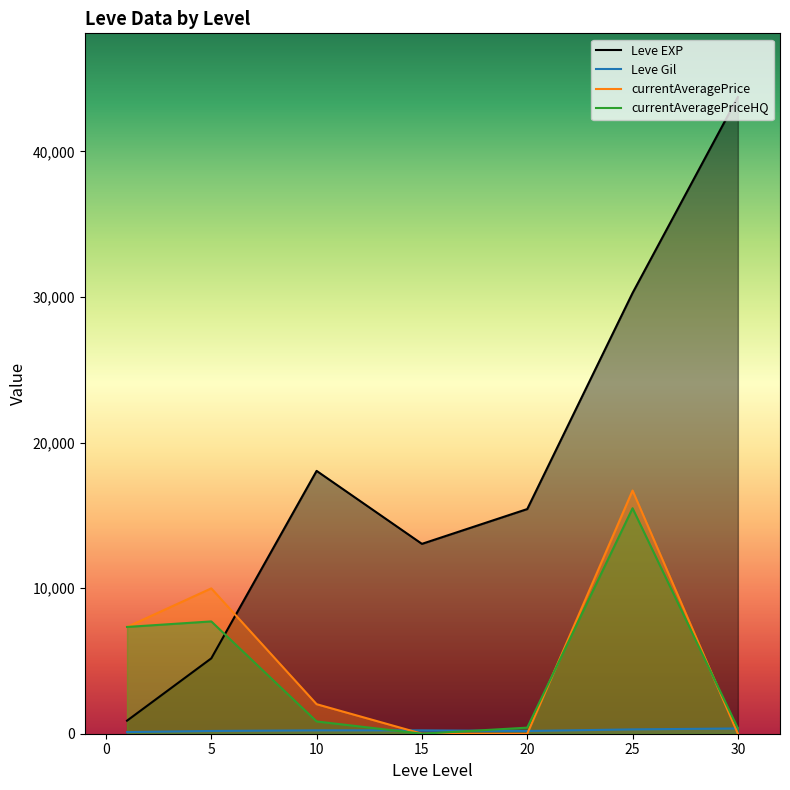

True or false: currentAveragePrice and currentAveragePriceHQ cross at least once.

True